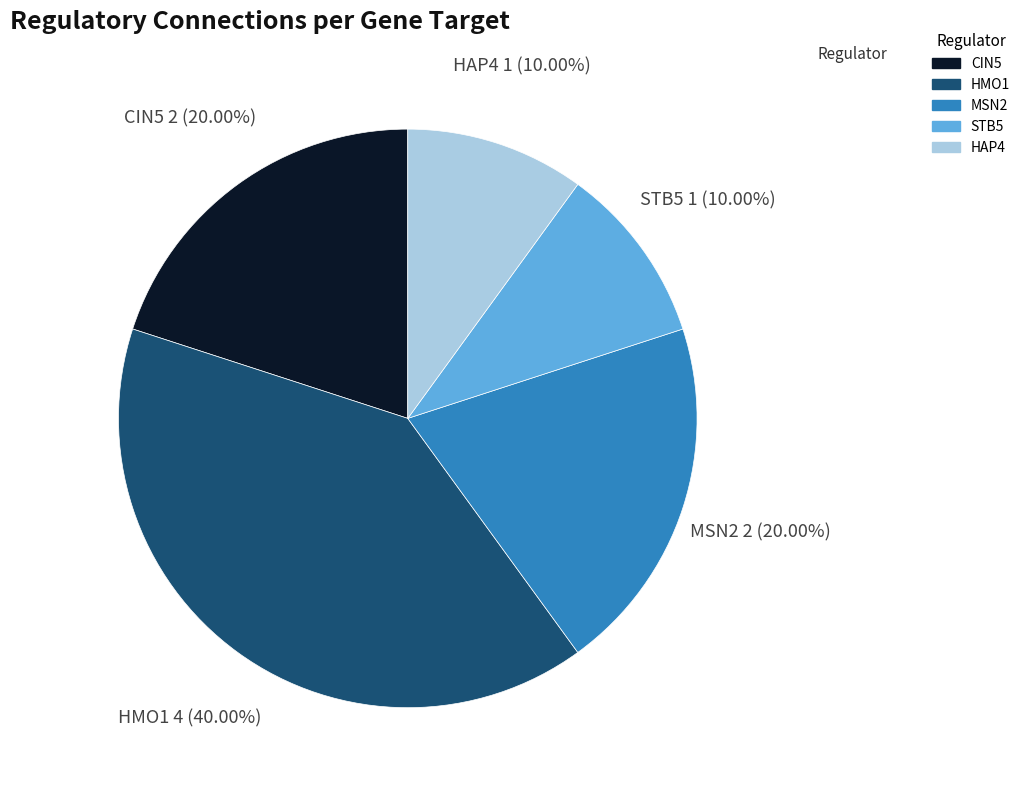

Does any single category account for the majority?

No